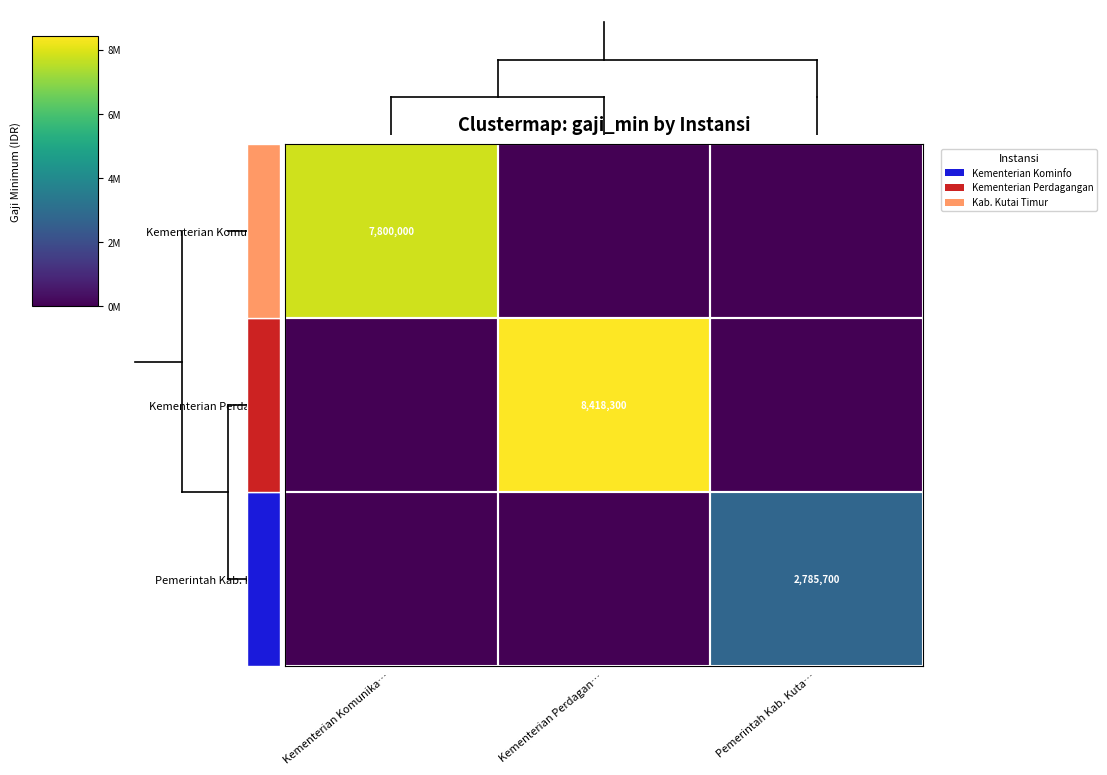

The value of Kementerian Perdagan… at Kementerian Perdagan… is 8418300. True or false?

True